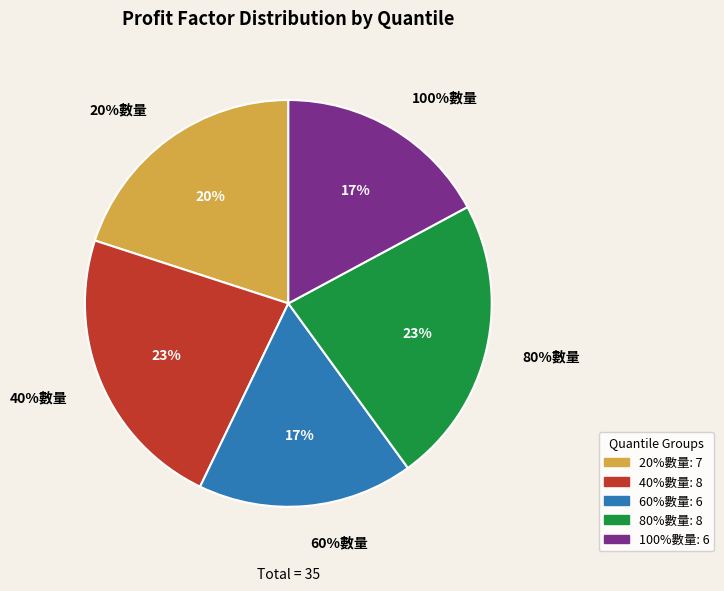

To the nearest percent, what portion does 60%數量 represent?

17%